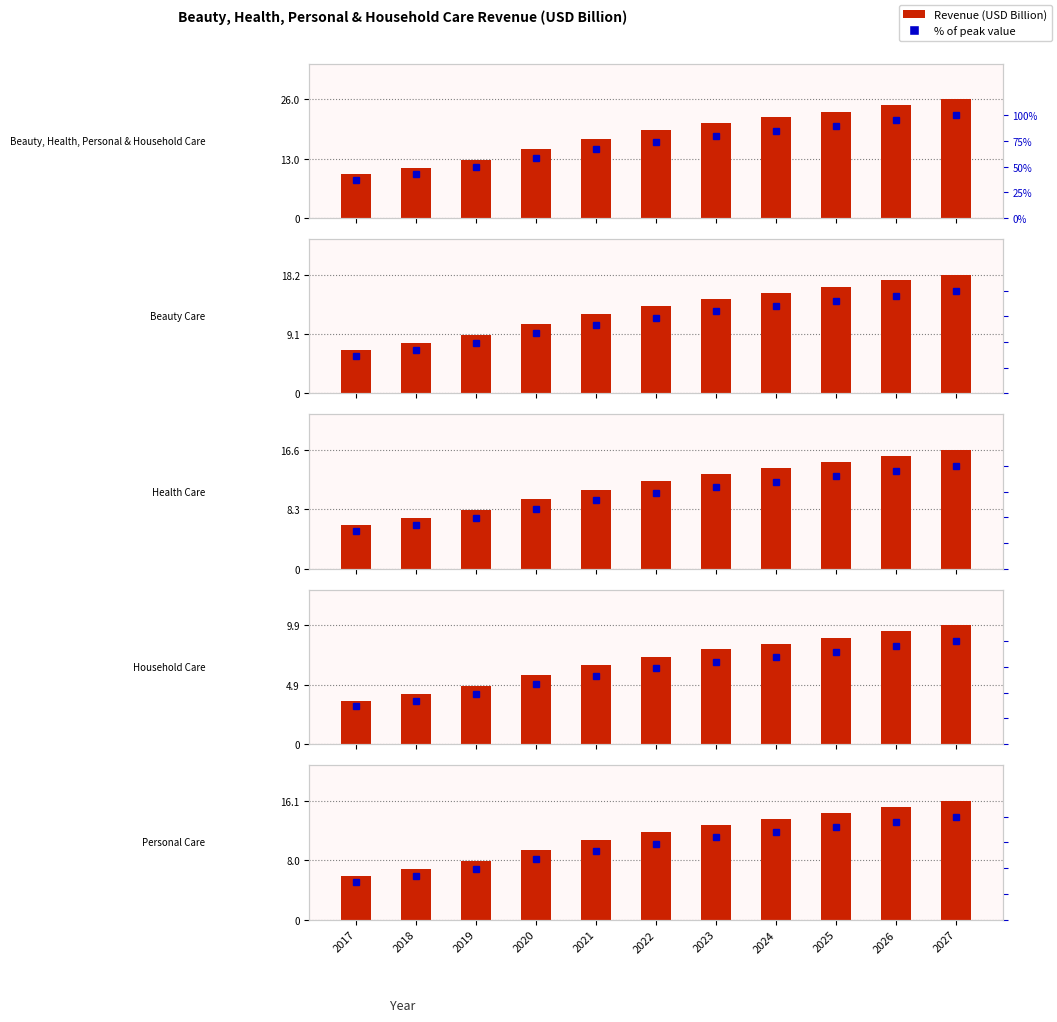

True or false: Personal Care has a value of 9.4 at 2020.

True